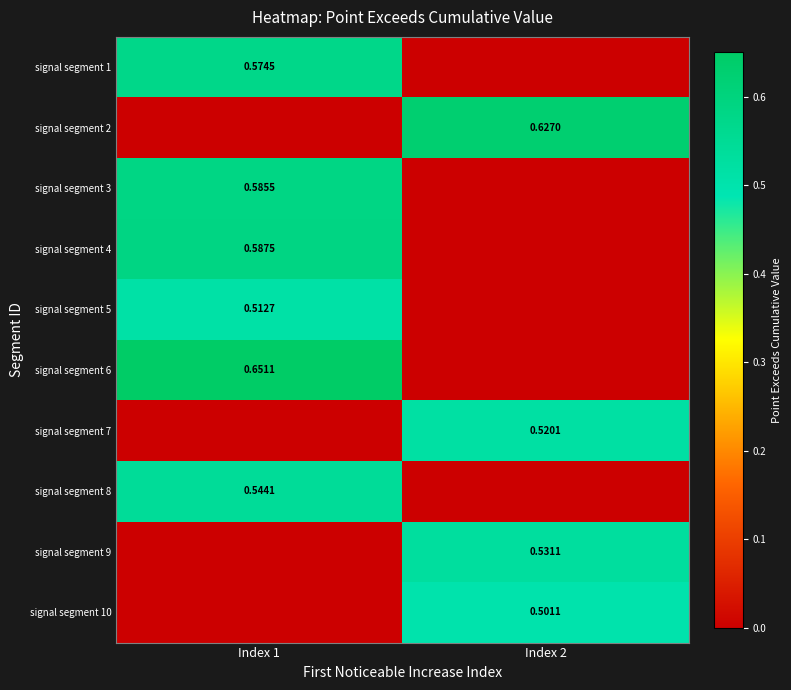

At which label does signal segment 6 reach its minimum?

Index 2